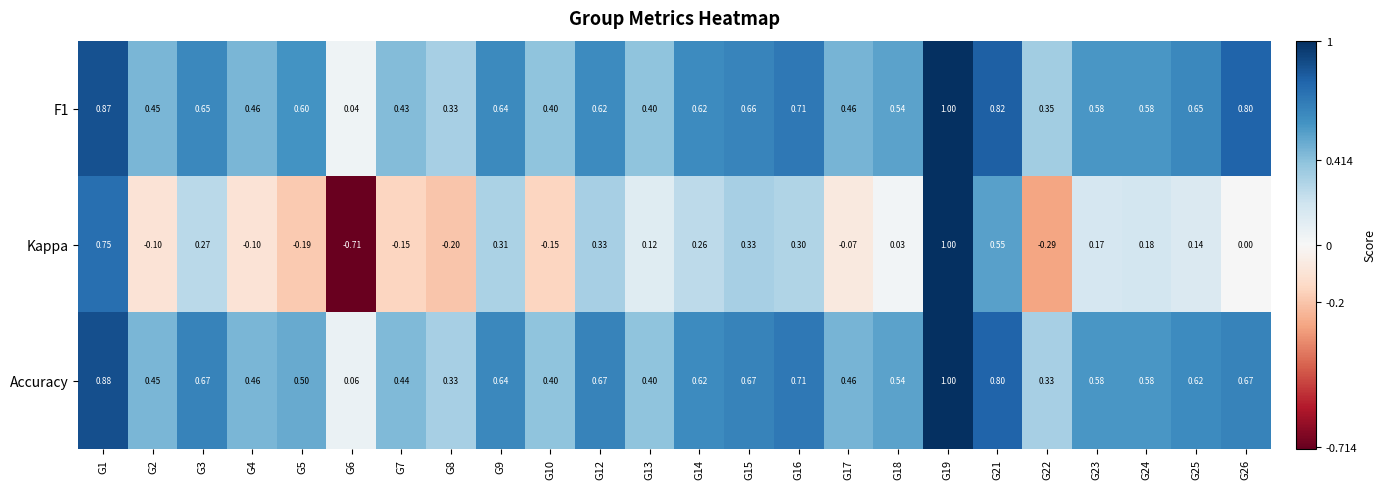

Is the value of Accuracy at G26 greater than the value of Kappa at G6?

Yes